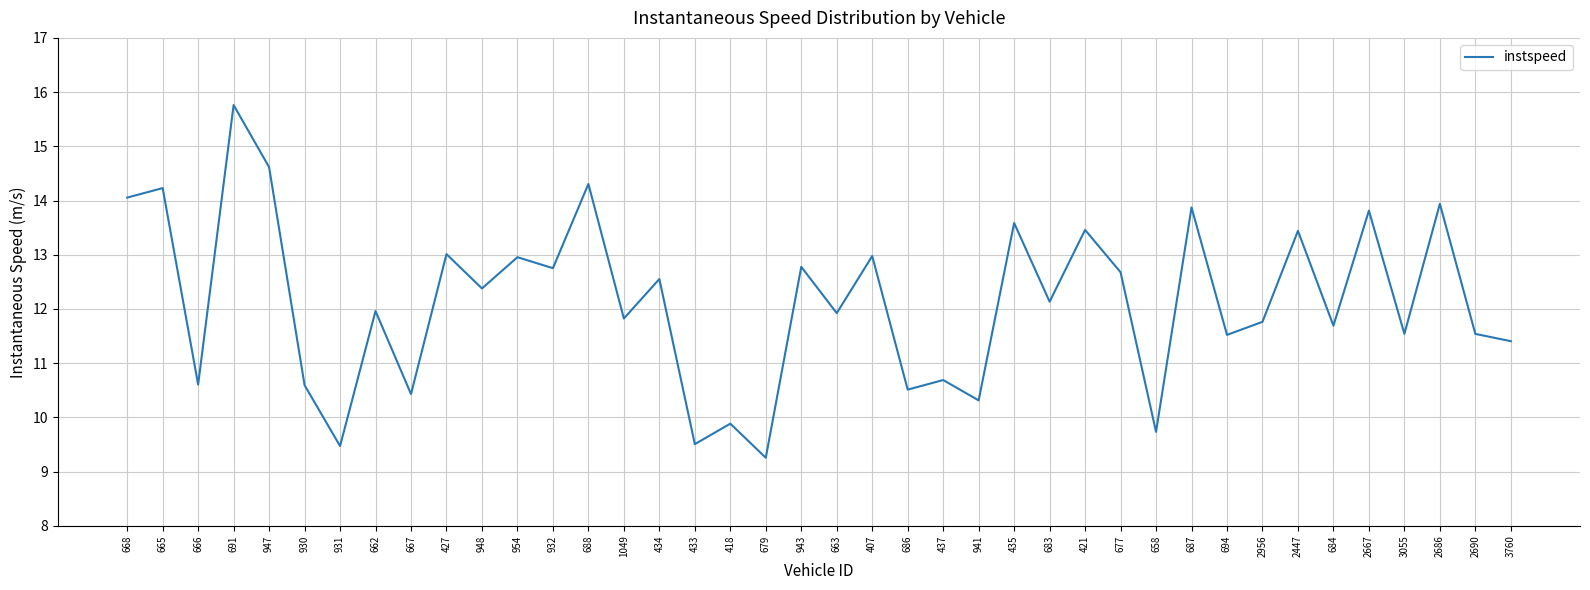

What is the sum of the values at 2447 and 941?

23.8